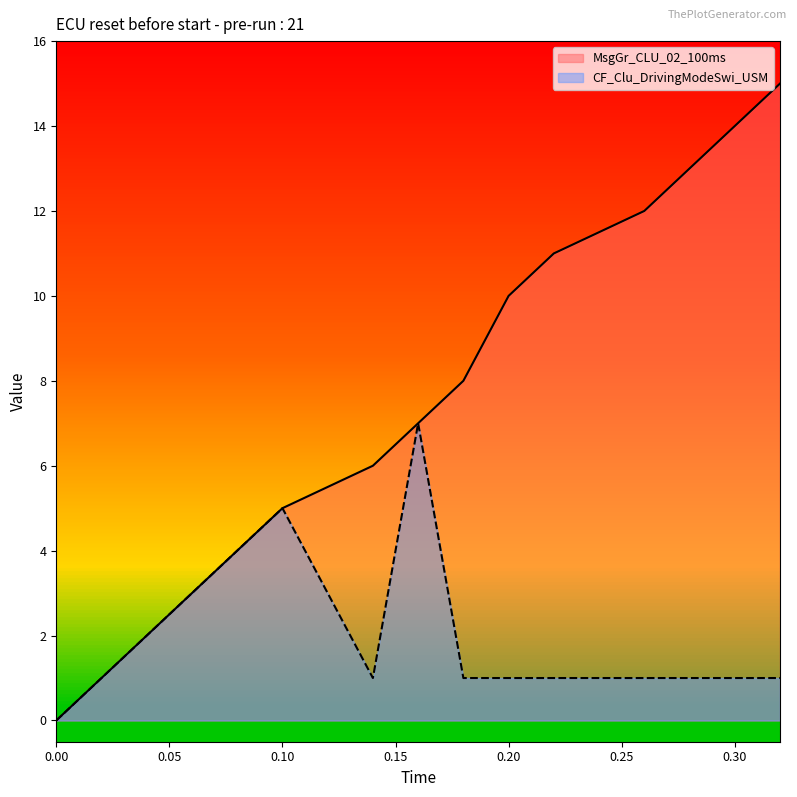

Where is the first local maximum for CF_Clu_DrivingModeSwi_USM?

0.10